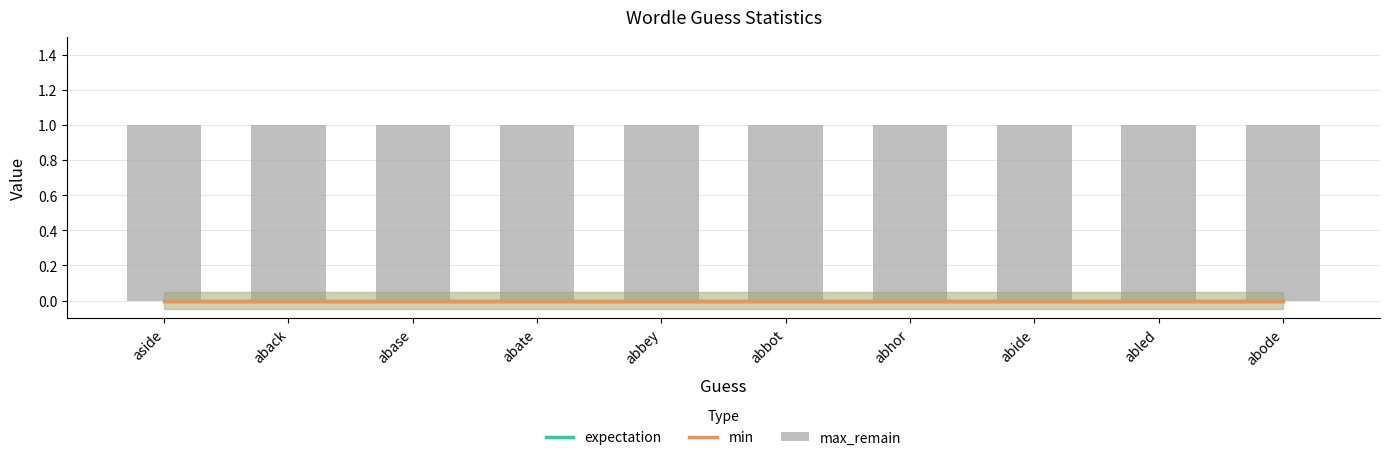

How many categories are shown in the chart?

10